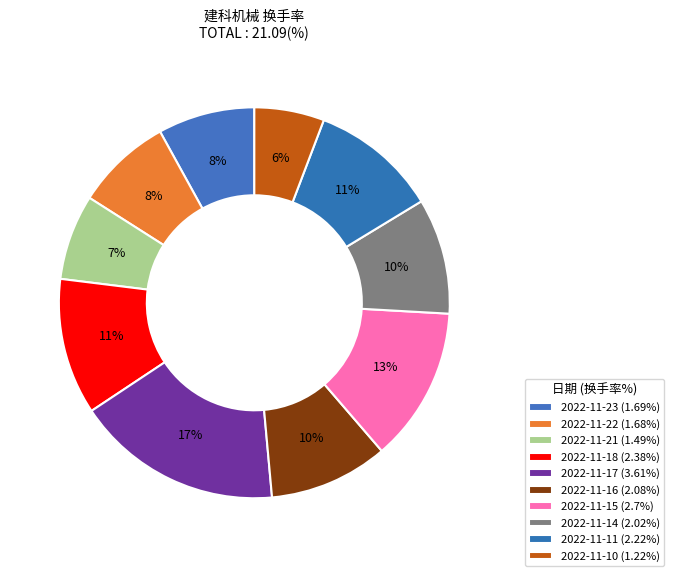

Count the number of slices in the pie.

10